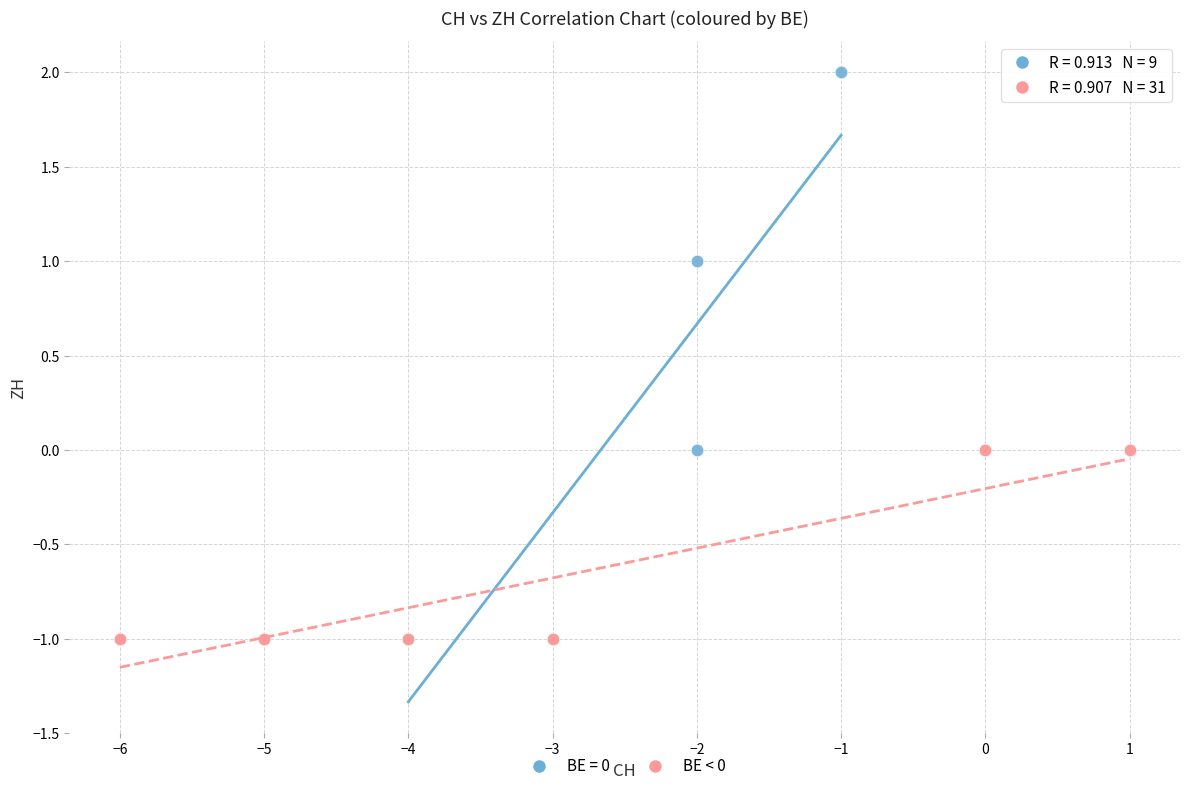

Which series contains the highest Y value?

BE = 0